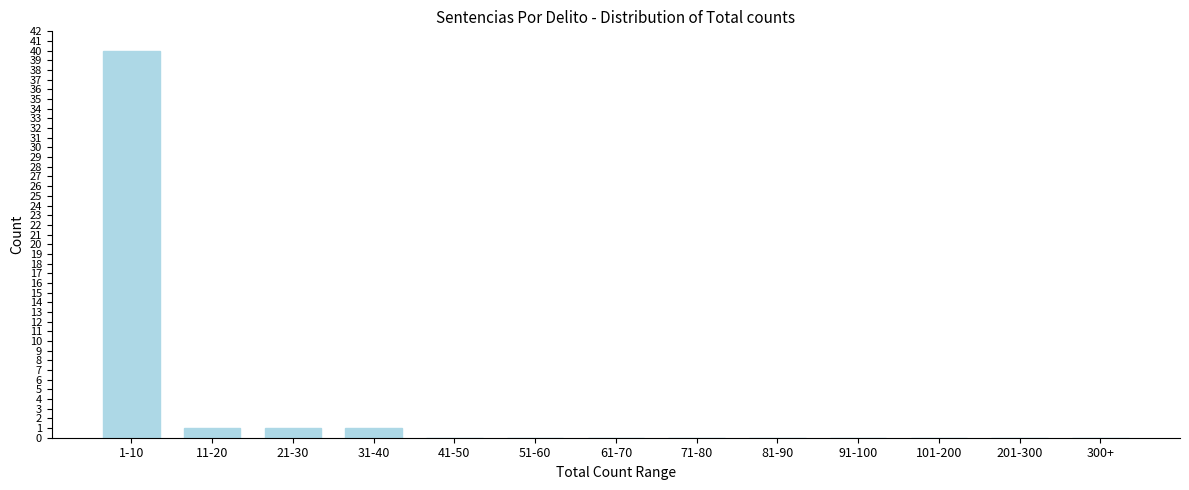

Reading right to left, extract all data points from this chart.

300+=0	201-300=0	101-200=0	91-100=0	81-90=0	71-80=0	61-70=0	51-60=0	41-50=0	31-40=1	21-30=1	11-20=1	1-10=40